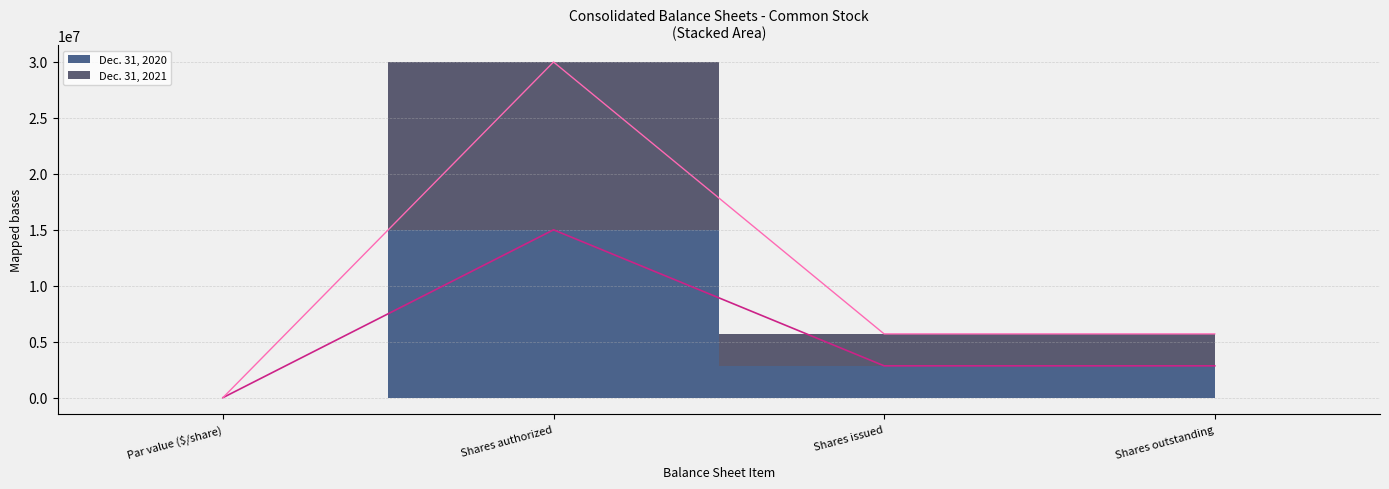

How many values in the Dec. 31, 2020 series are below 2842040?

1